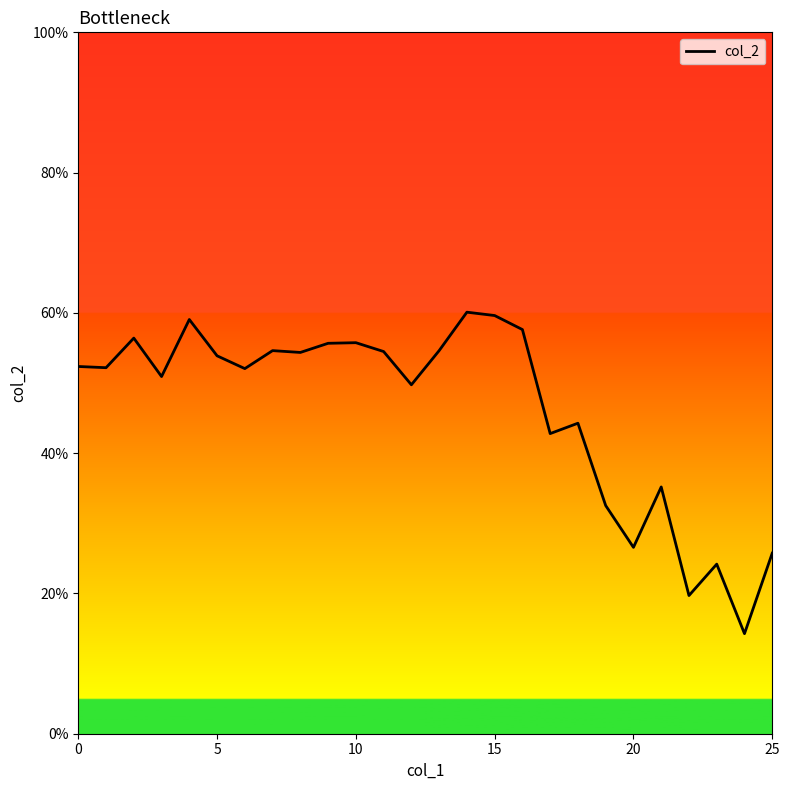

What is the smallest value displayed?

0.1